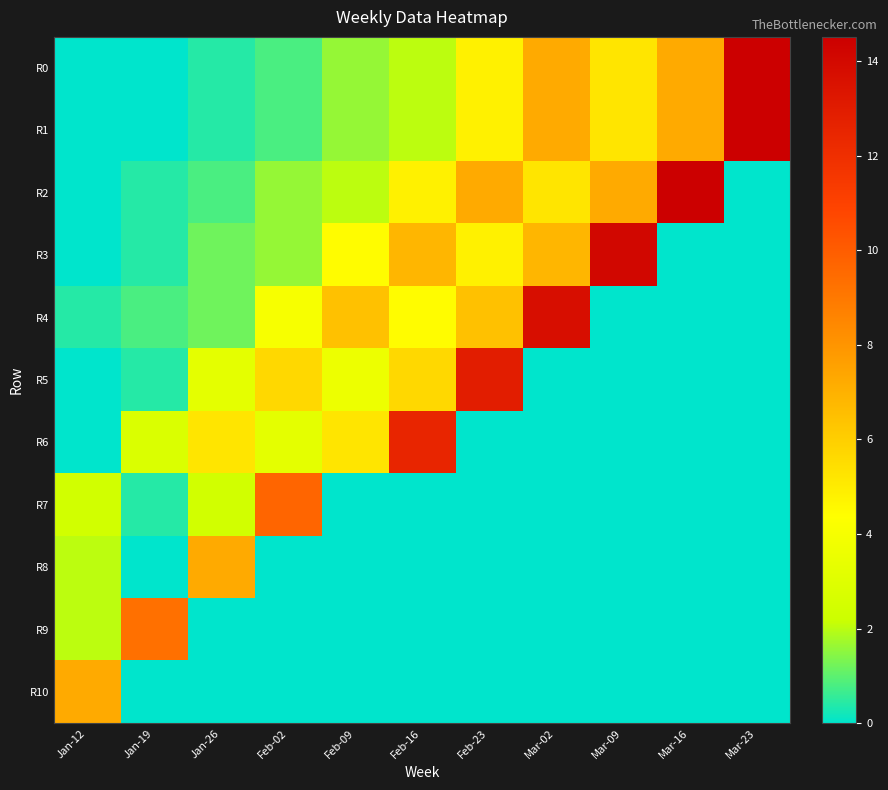

Which series has the widest spread of values?

R0